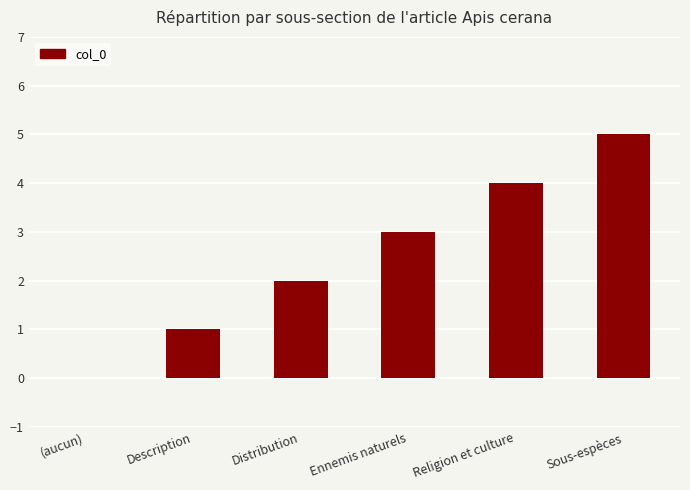

Which category has the highest value across all series?

Sous-espèces